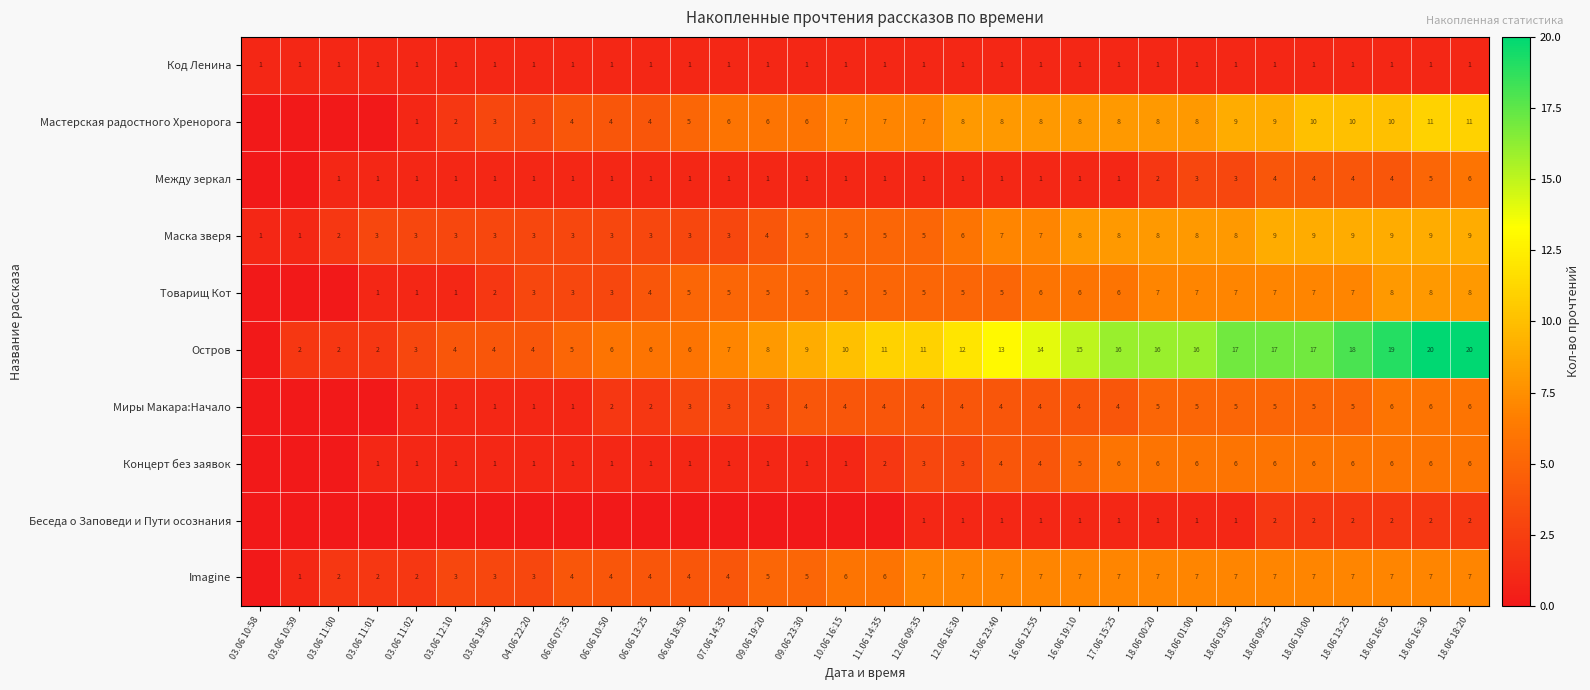

Which label corresponds to the smallest value in the chart?

03.06 10:58